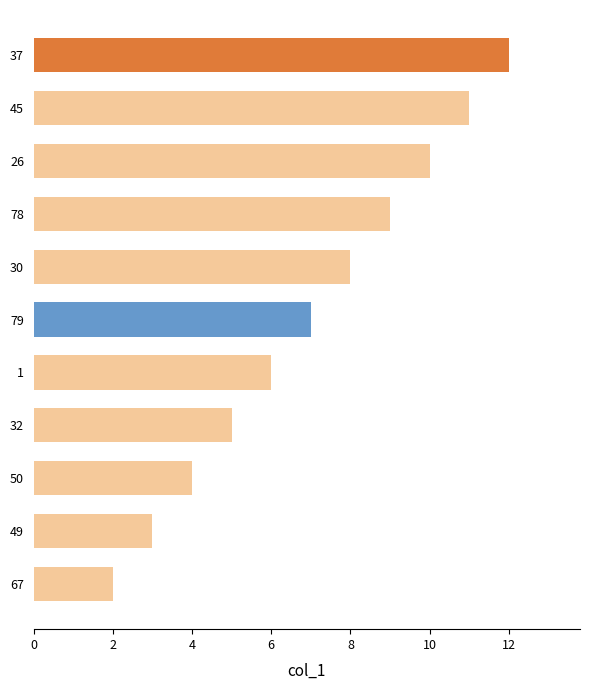

Rank the categories by value from lowest to highest.

67, 49, 50, 32, 1, 79, 30, 78, 26, 45, 37